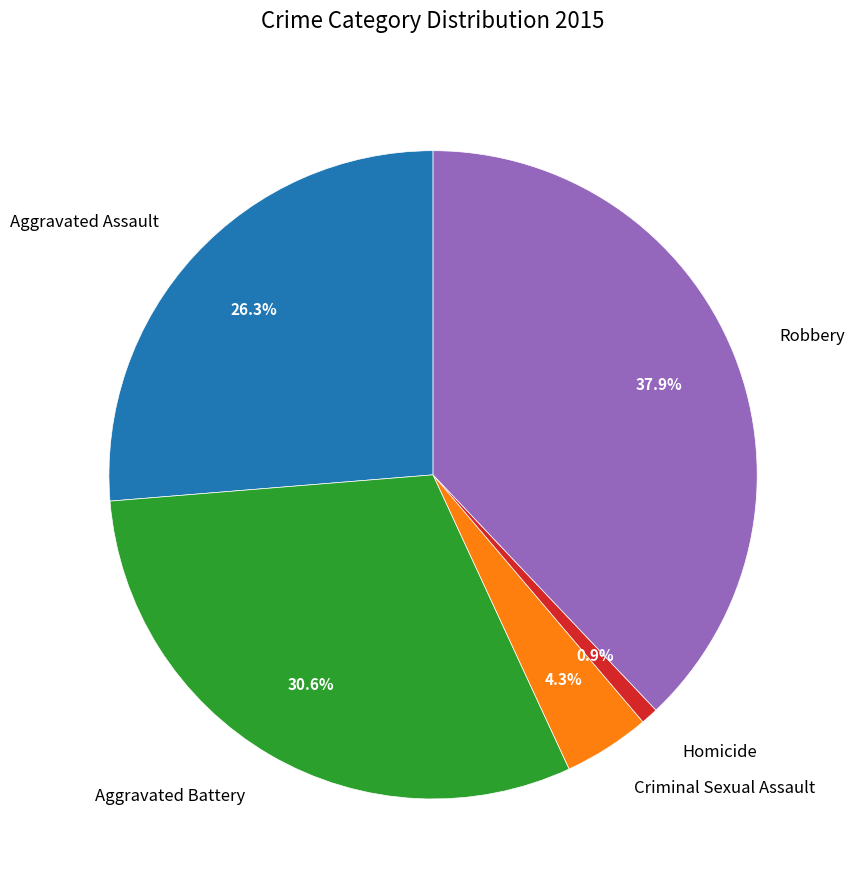

Which category has the biggest portion of the pie?

Robbery